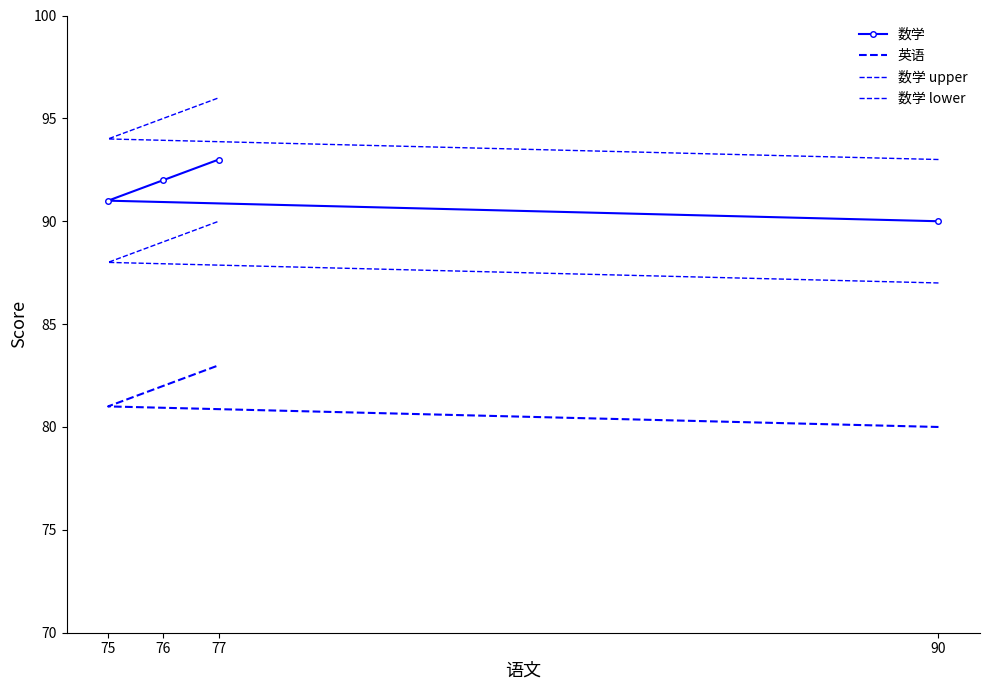

True or false: 数学 lower and 数学 intersect in this chart.

False